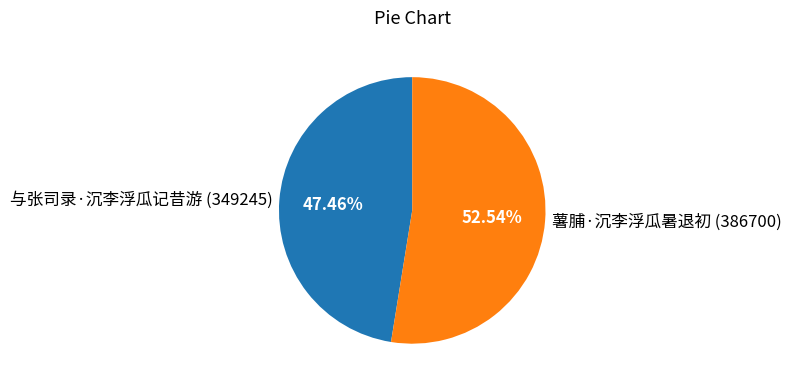

What is the ratio of the value at 与张司录·沉李浮瓜记昔游 to the value at 薯脯·沉李浮瓜暑退初?

0.9